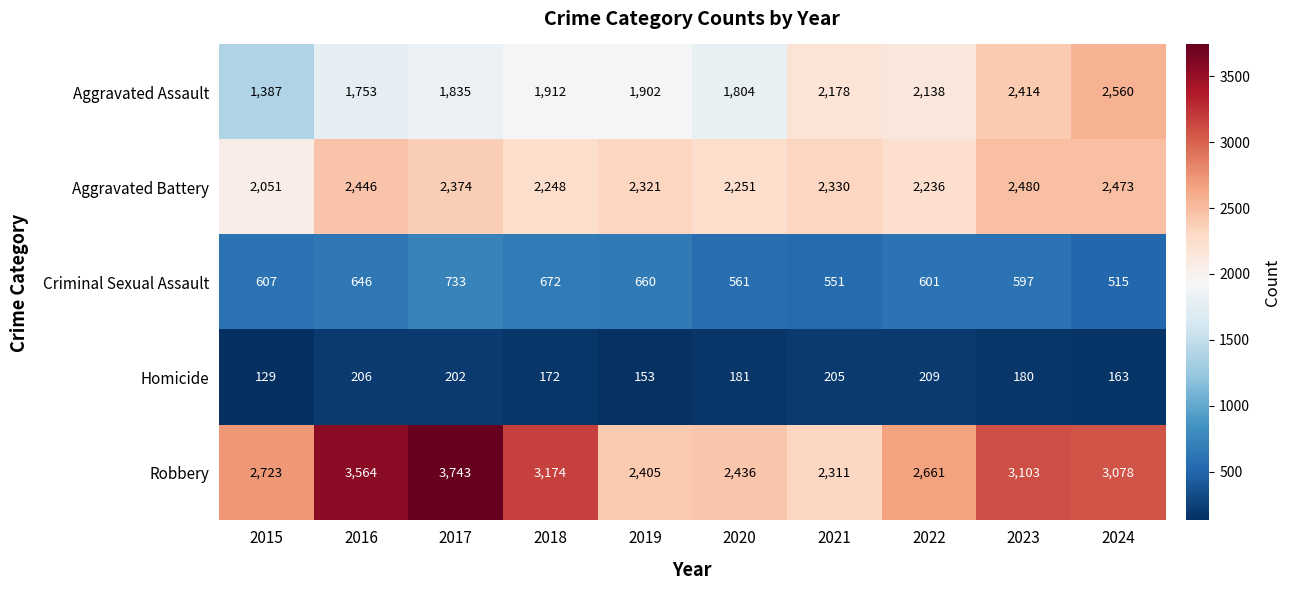

Count the number of data series in this chart.

5